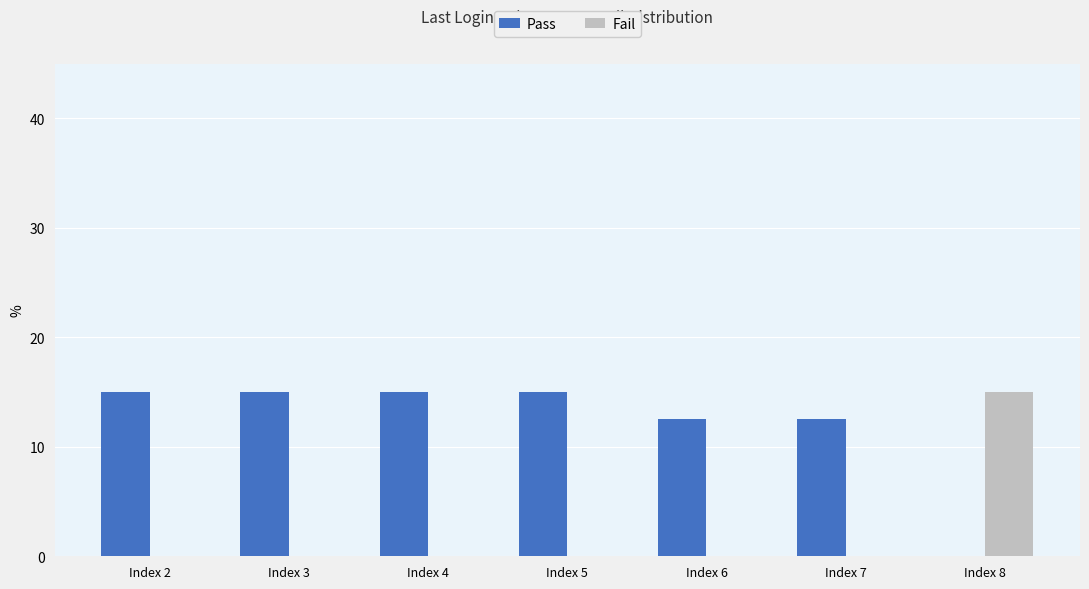

What is the sum of the Pass values at Index 3 and Index 7?

27.5